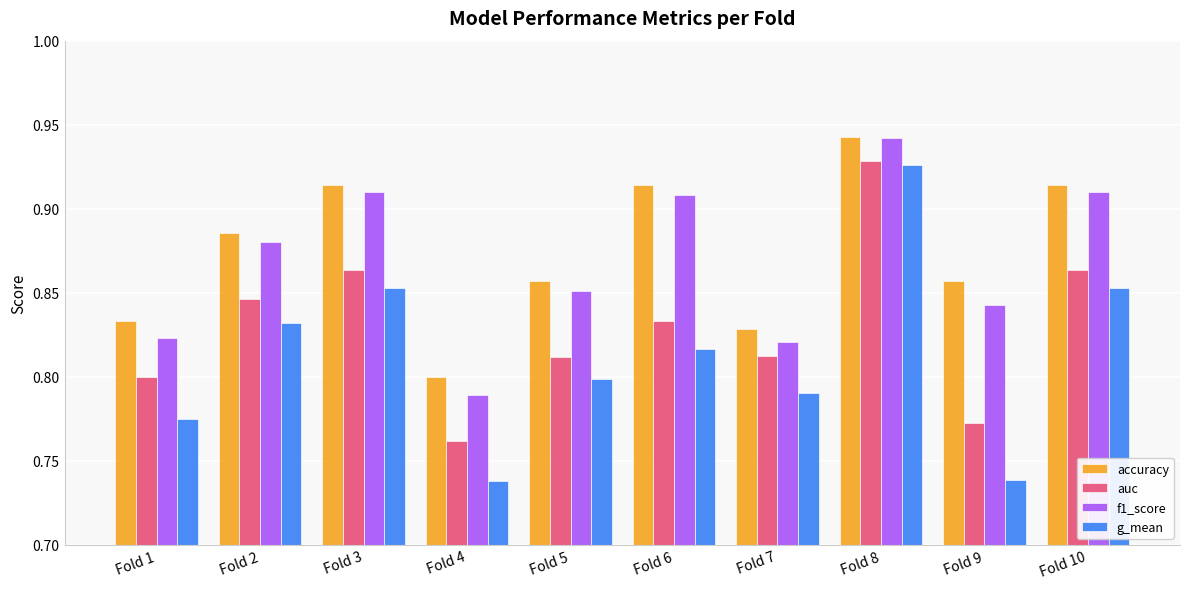

At which label is f1_score closest to 0?

Fold 4